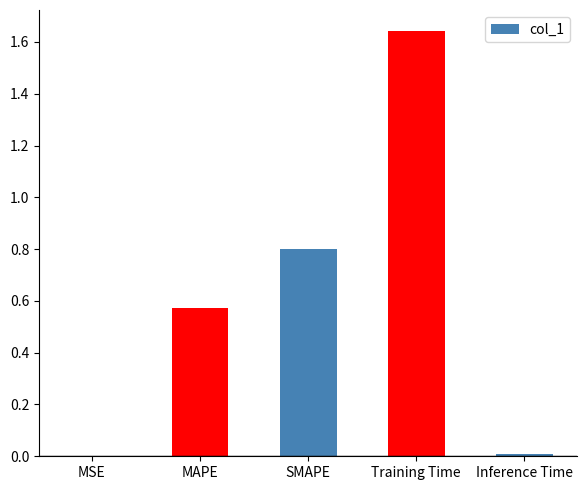

What is the sum of all values?

3.0